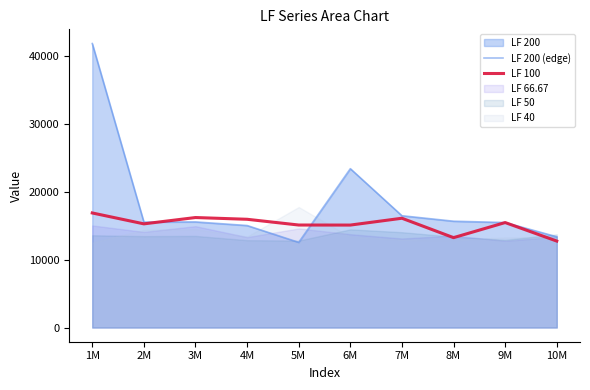

Which series has the largest range (max minus min)?

LF 200 (edge)